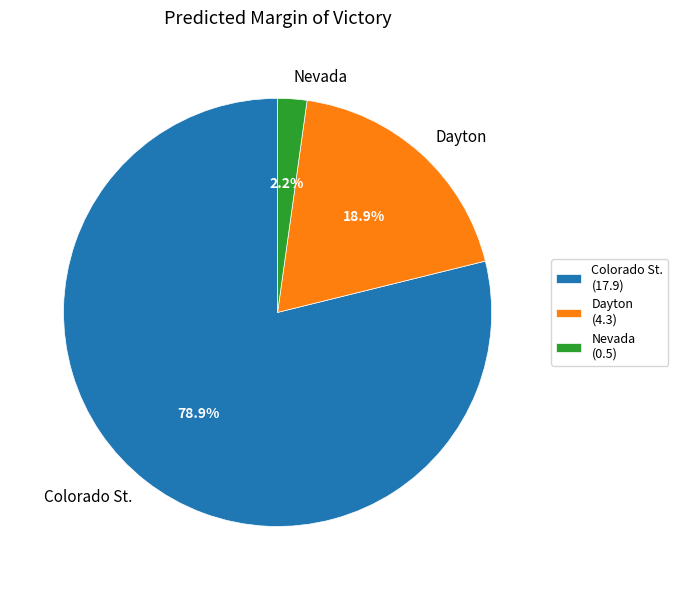

Which category has the smallest portion of the pie?

Nevada